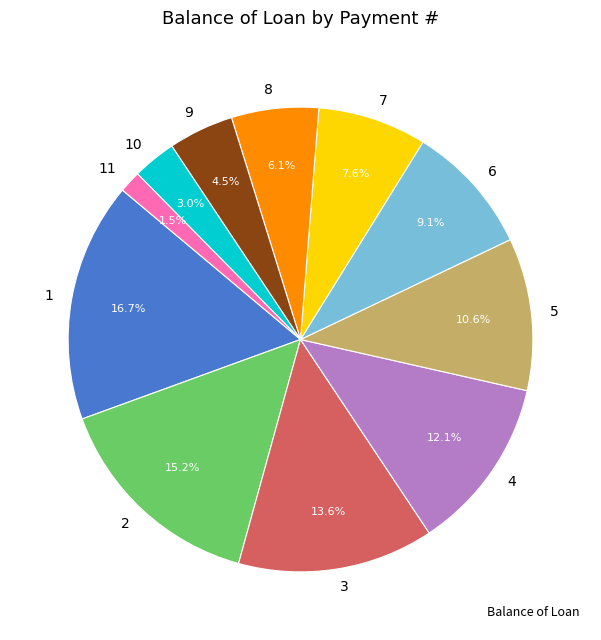

How many segments does this pie chart have?

11